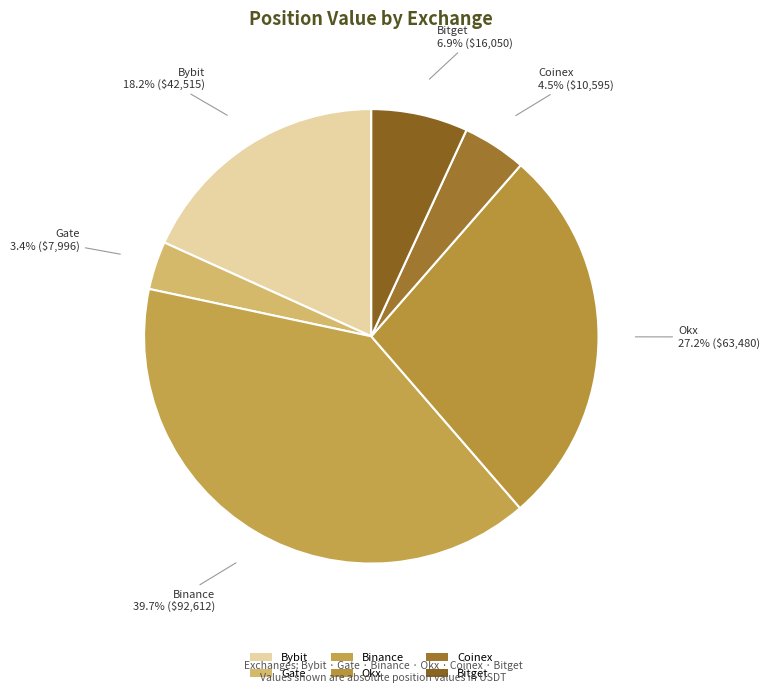

To the nearest percent, what is the average slice percentage?

17%